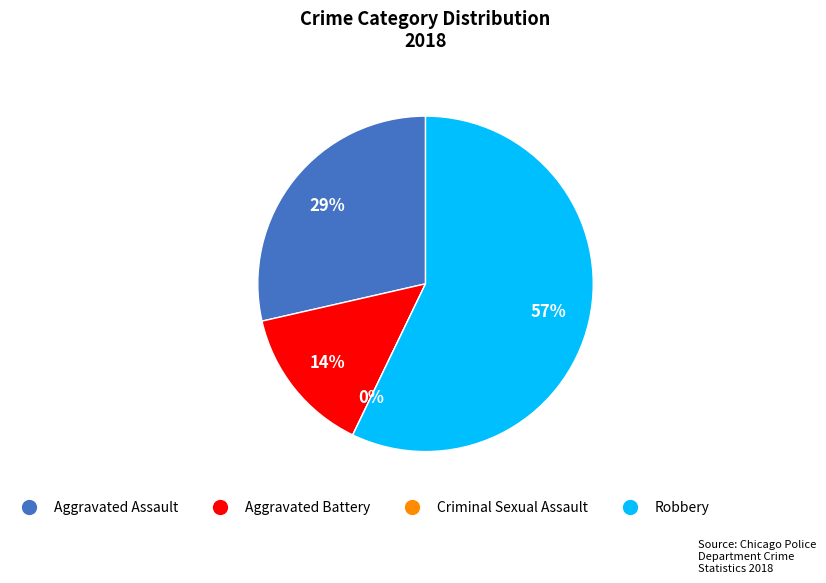

What percentage do Aggravated Battery and Aggravated Assault together represent?

42.9%